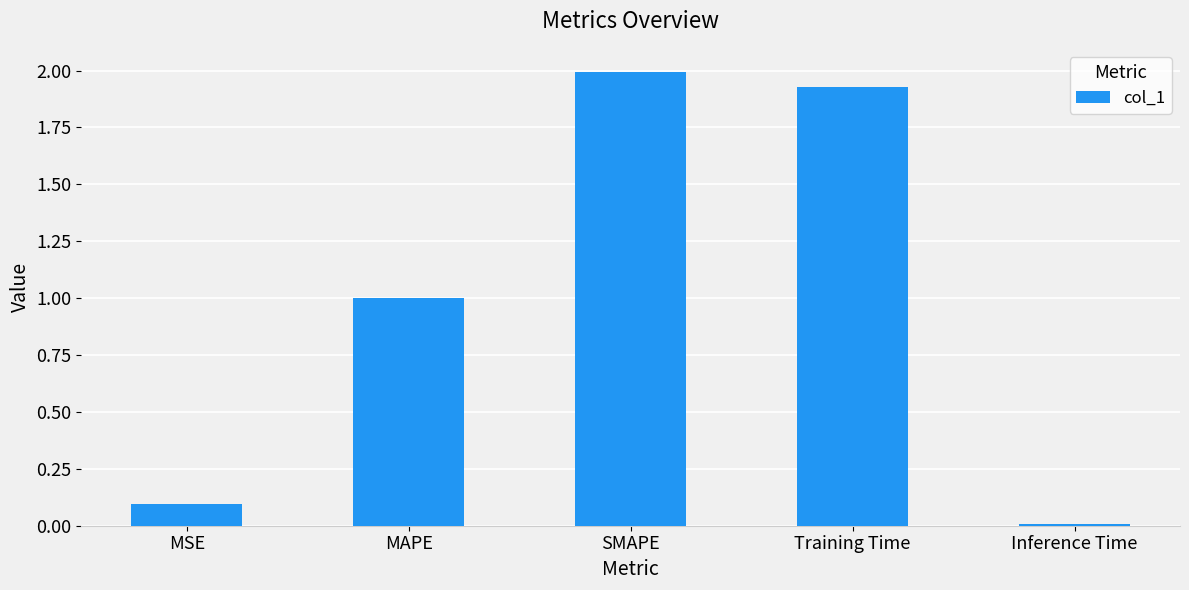

Which category has the highest value across all series?

SMAPE